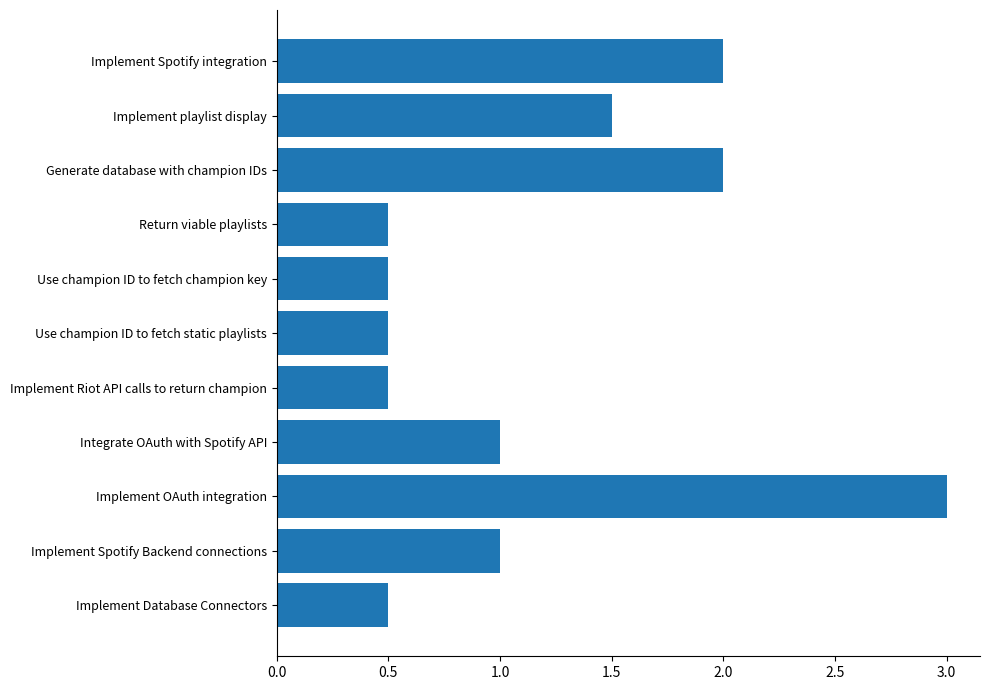

What is the approximate value at Use champion ID to fetch static playlists?

0.5